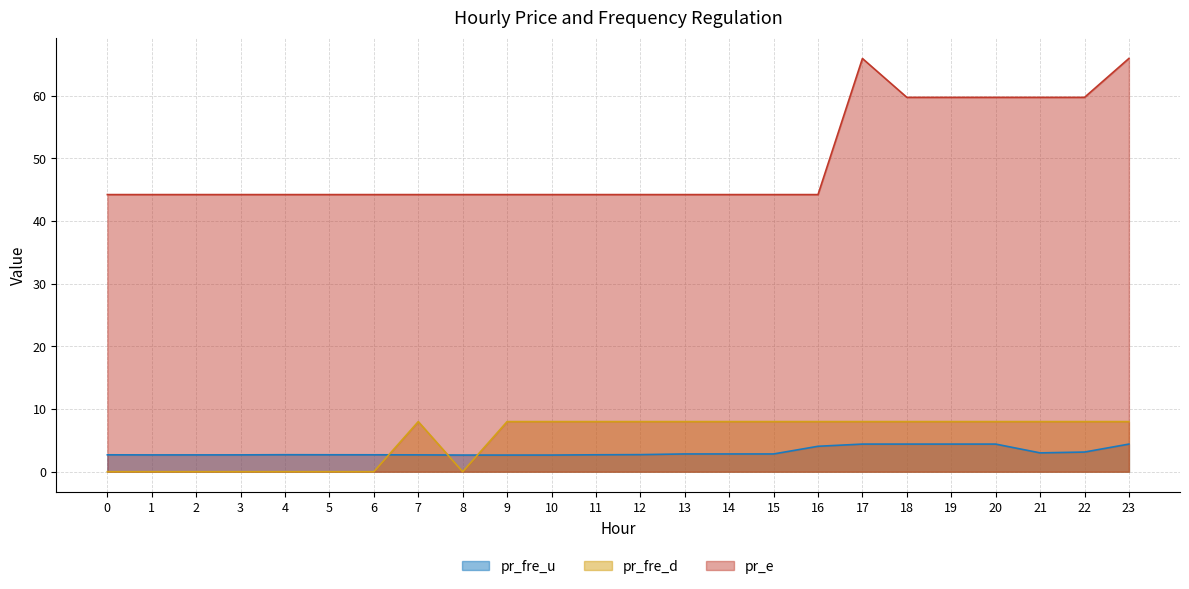

True or false: pr_e and pr_fre_d intersect in this chart.

False